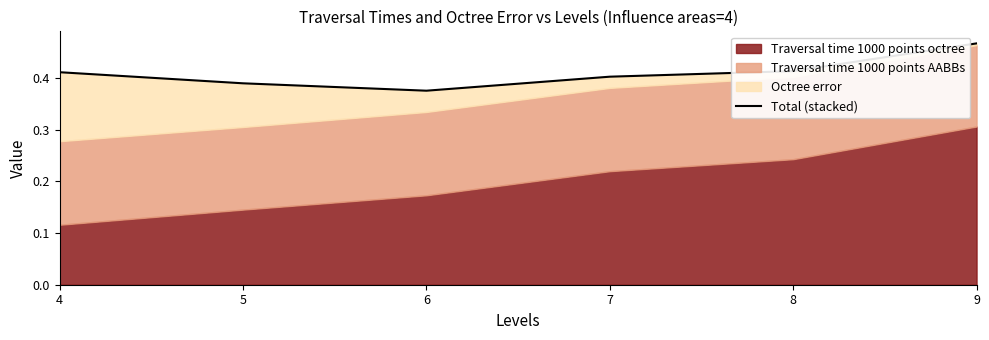

The chart shows a value of 0.4 at 8. True or false?

True